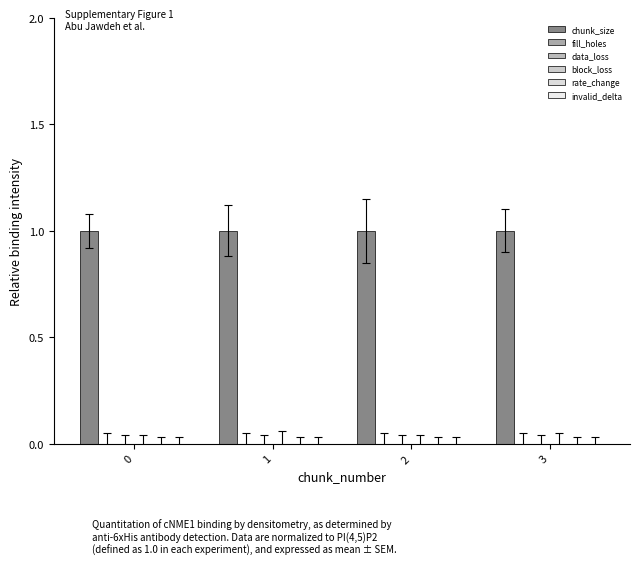

Reading right to left, transcribe all the data shown in this chart.

chunk_size: 1	1	1	1
fill_holes: 0	0	0	0
data_loss: 0	0	0	0
block_loss: 0	0	0	0
rate_change: 0	0	0	0
invalid_delta: 0	0	0	0